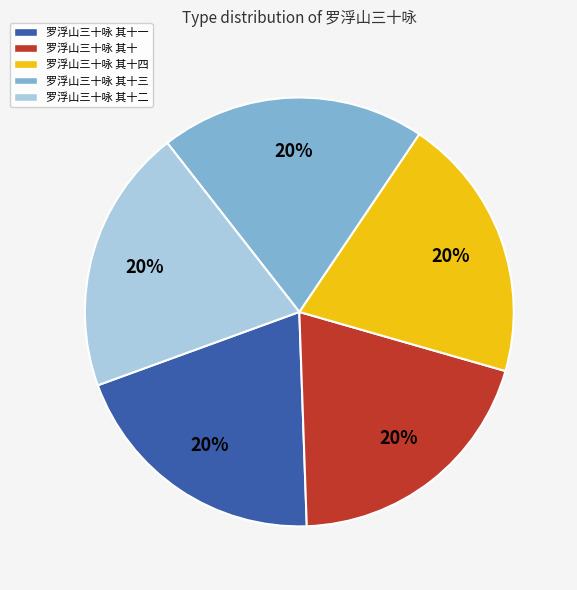

Does 罗浮山三十咏 其十四 account for over 50% of the chart?

No